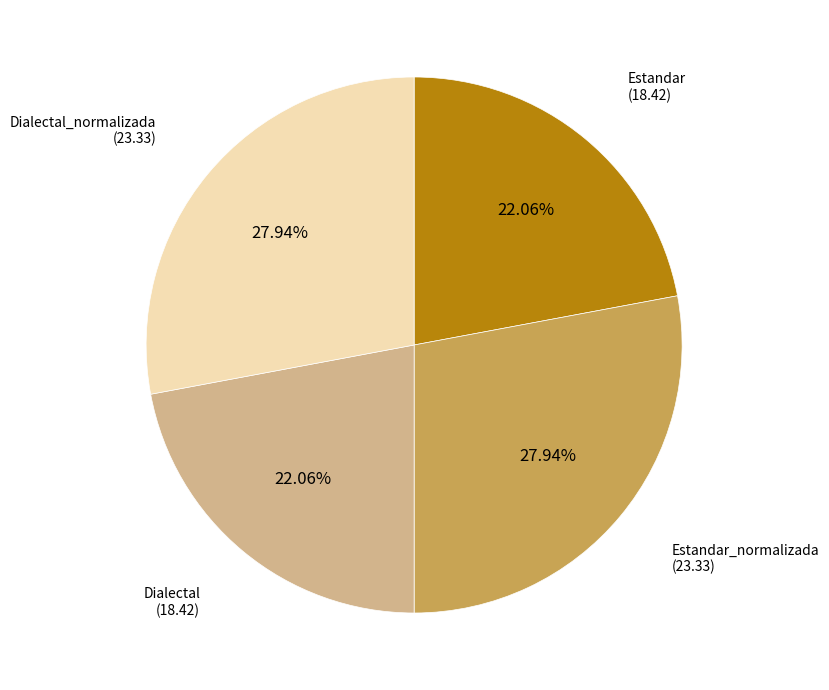

Count the number of slices in the pie.

4